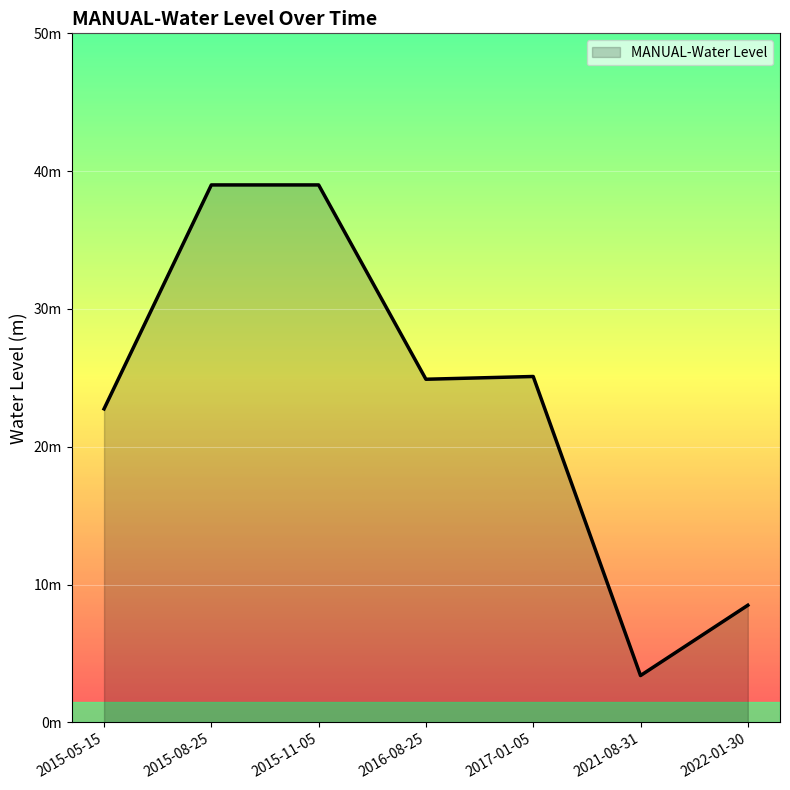

Is this an area chart (filled region under the line)?

Yes